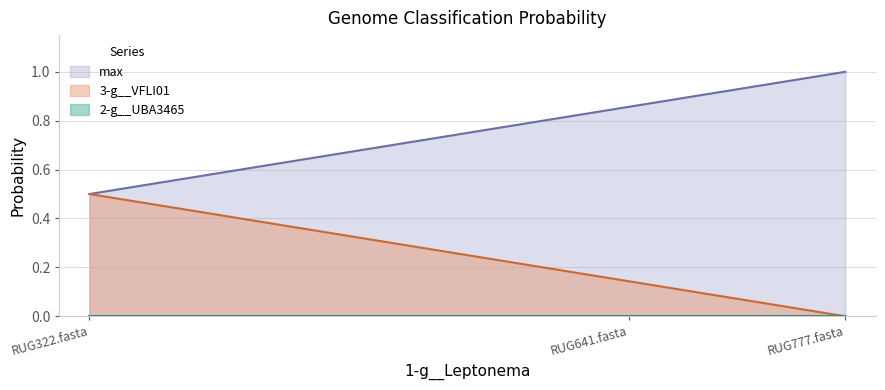

Which category has the lowest value in the 3-g__VFLI01 series?

RUG777.fasta